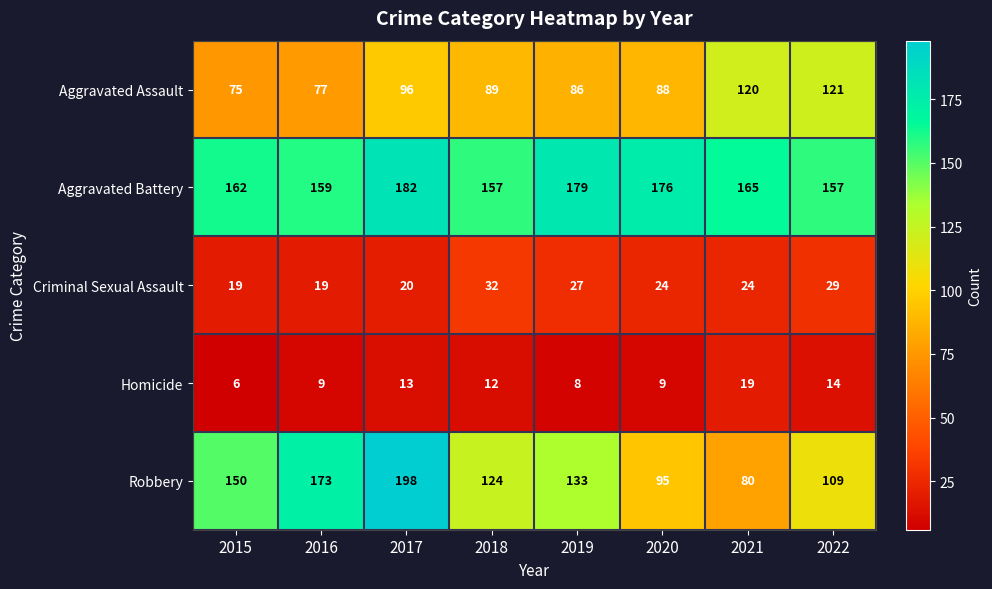

Which label corresponds to the largest value in the chart?

2017